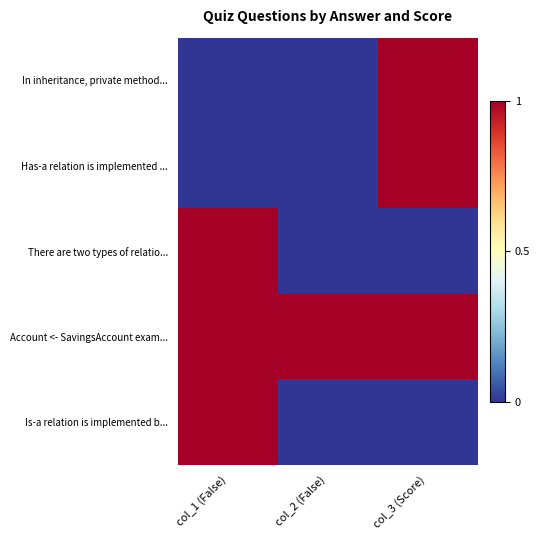

Count the number of categories in the chart.

3